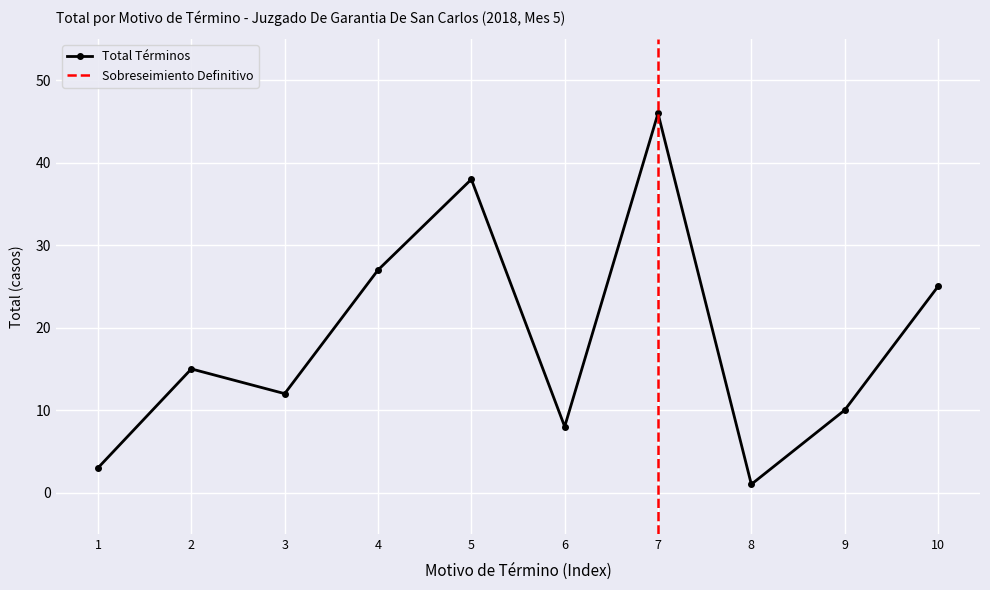

Rank the categories by Total Términos value from lowest to highest.

8, 1, 6, 9, 3, 2, 10, 4, 5, 7